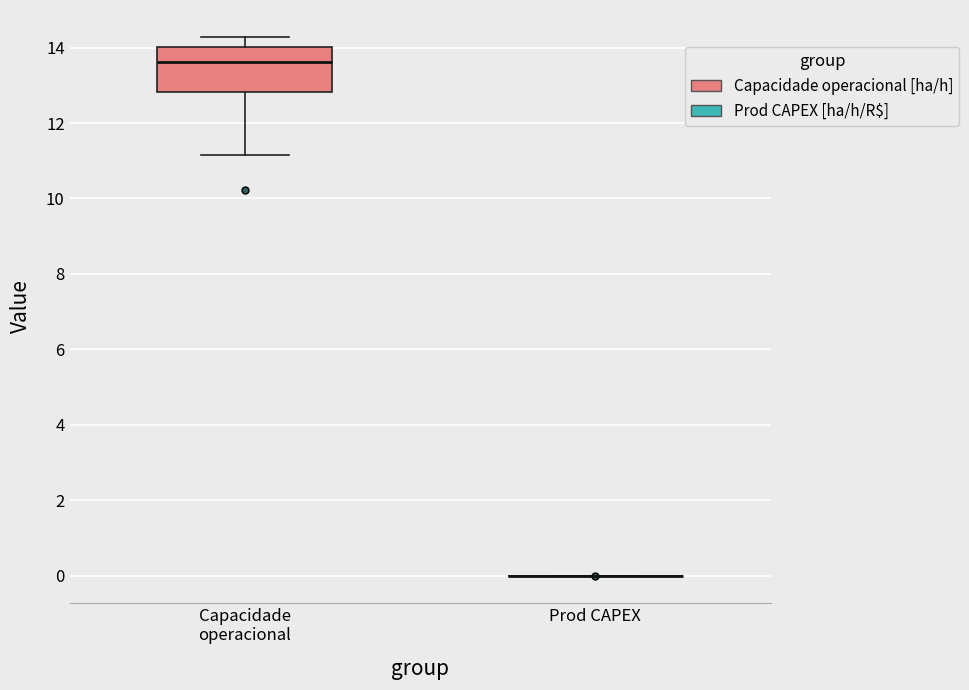

Reading left to right, transcribe this box plot: for each box, give where its median line is, the range the box spans, and where its two whiskers end, as read against the y-axis. The values are not printed on the chart, so give them approximately, as read against the axis.

Capacidade operacional: median 13.6, box 12.8 to 14.0, whiskers 11.2 to 14.2
Prod CAPEX: box collapsed to a line at 0.0, whiskers 0.0 to 0.0